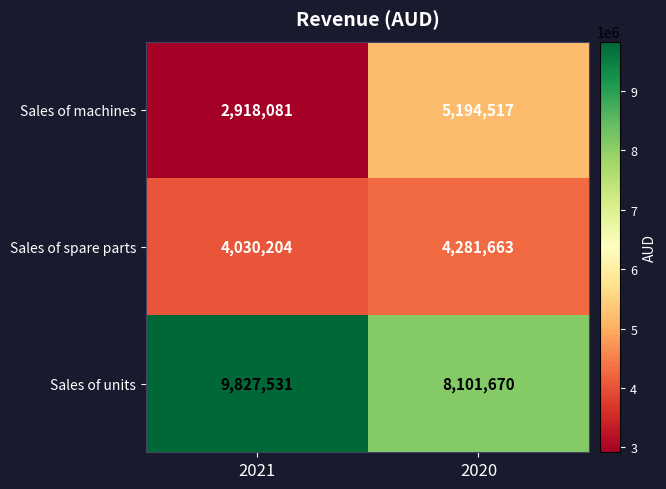

What is the spread (max minus min) of values at 2021?

6909450